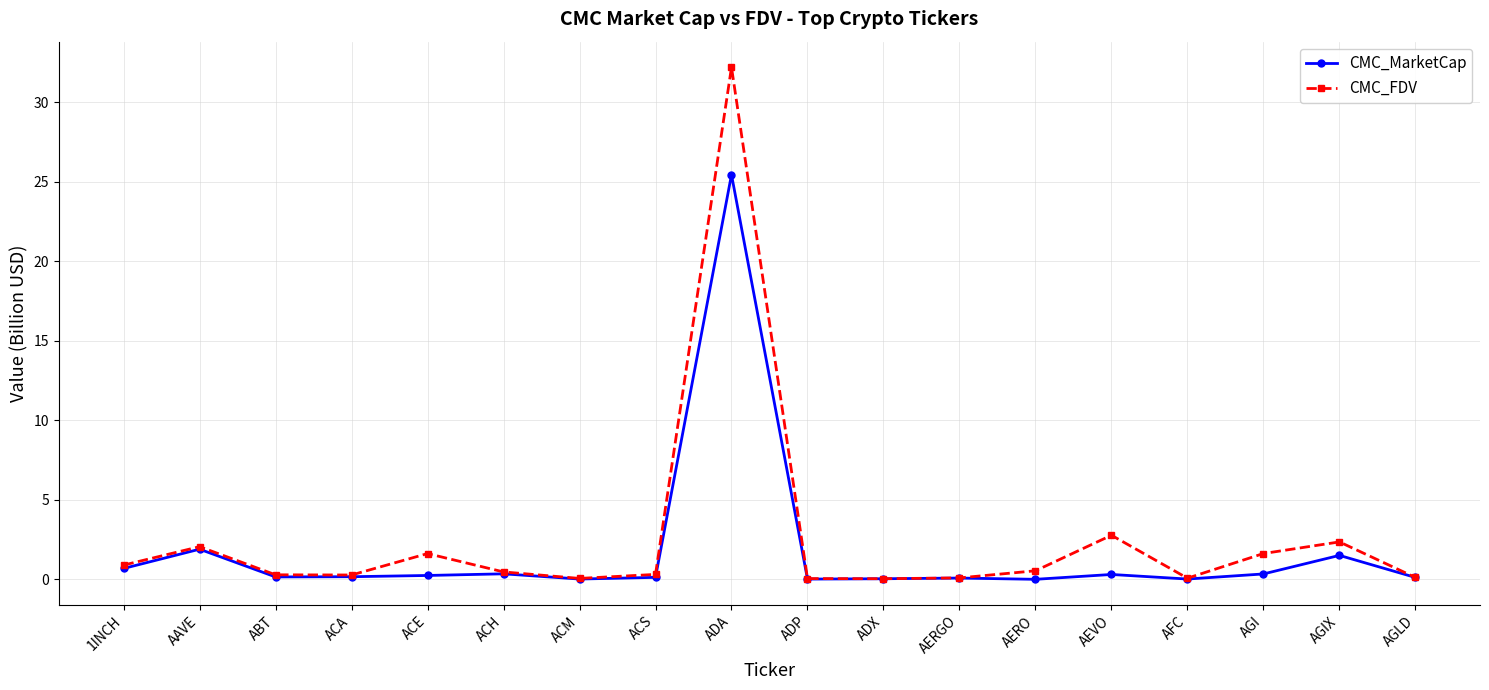

The CMC_MarketCap series shows 17.4 at AERO. True or false?

False